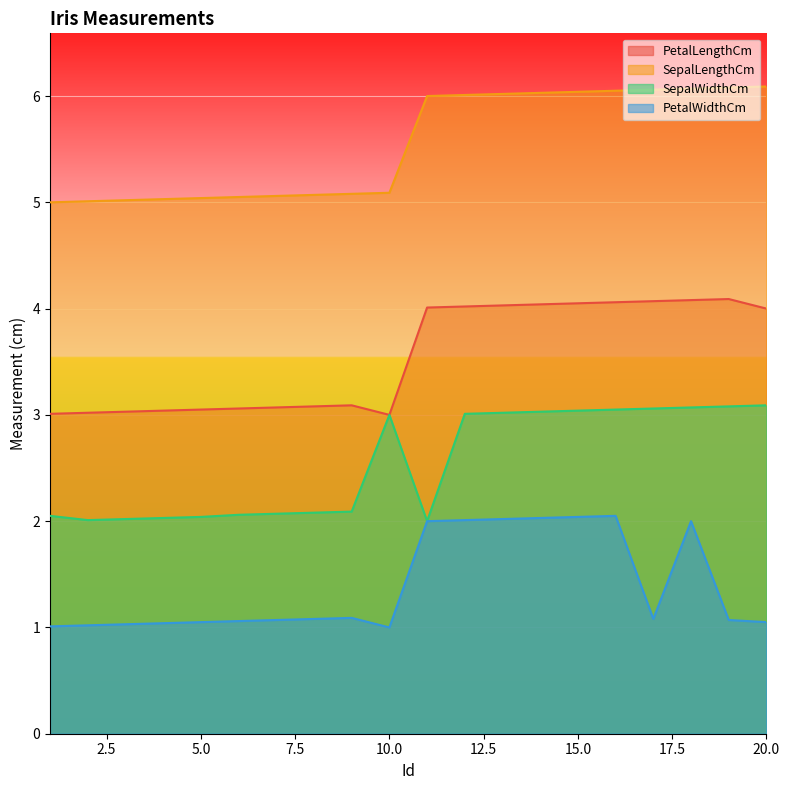

Rank the series by their maximum value, from highest to lowest.

SepalLengthCm, PetalLengthCm, SepalWidthCm, PetalWidthCm